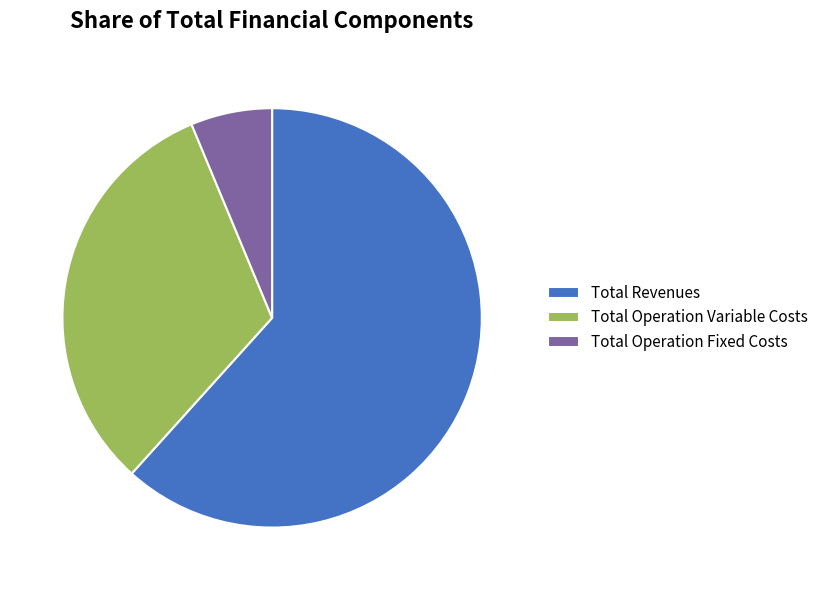

Between Total Operation Fixed Costs and Total Revenues, which is larger?

Total Revenues